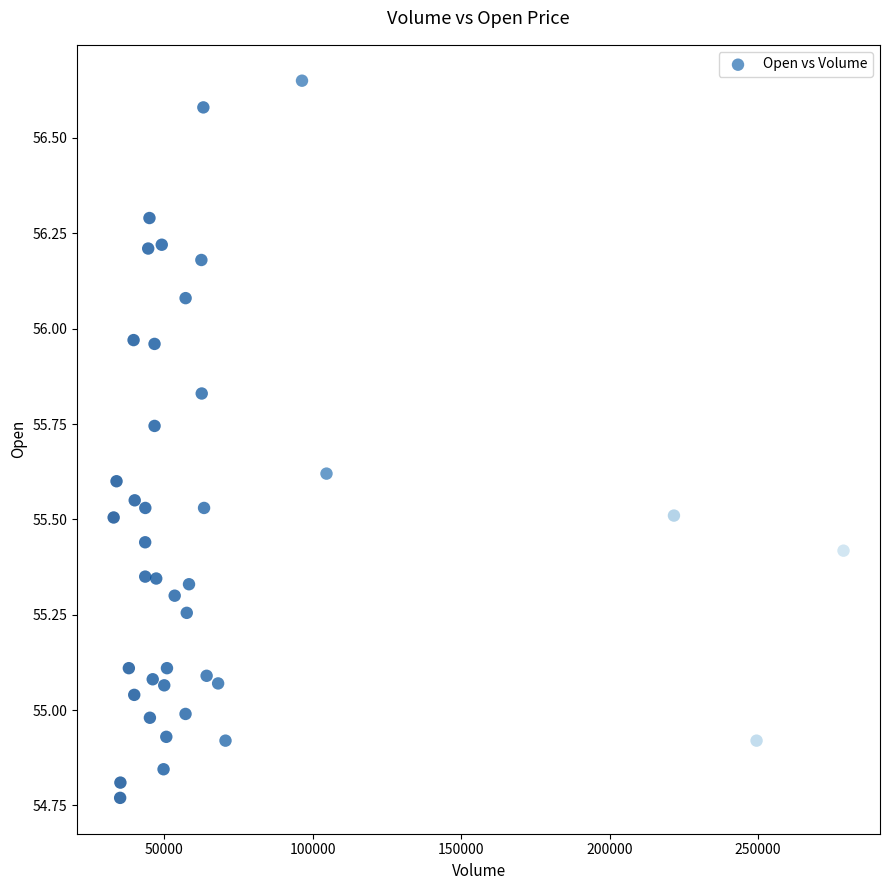

What is the range of X values (max minus min)?

245862.0